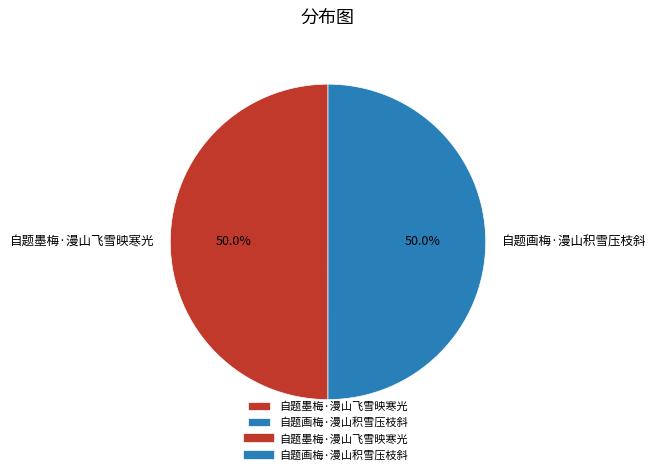

What is the ratio of the value at 自题墨梅·漫山飞雪映寒光 to the value at 自题画梅·漫山积雪压枝斜?

1.0